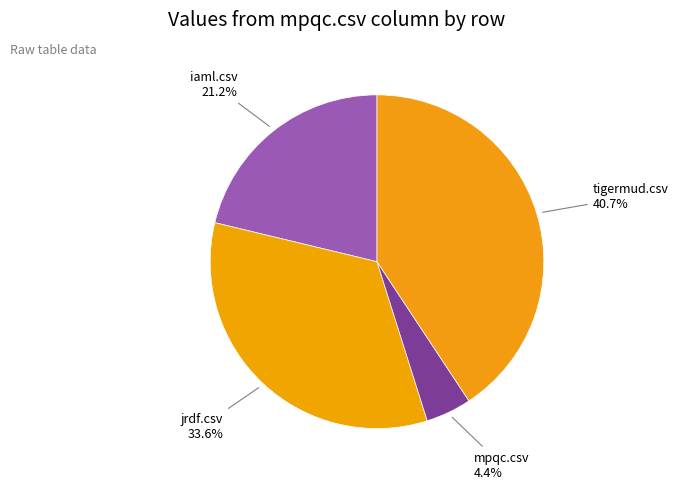

Does mpqc.csv represent more than half of the total?

No